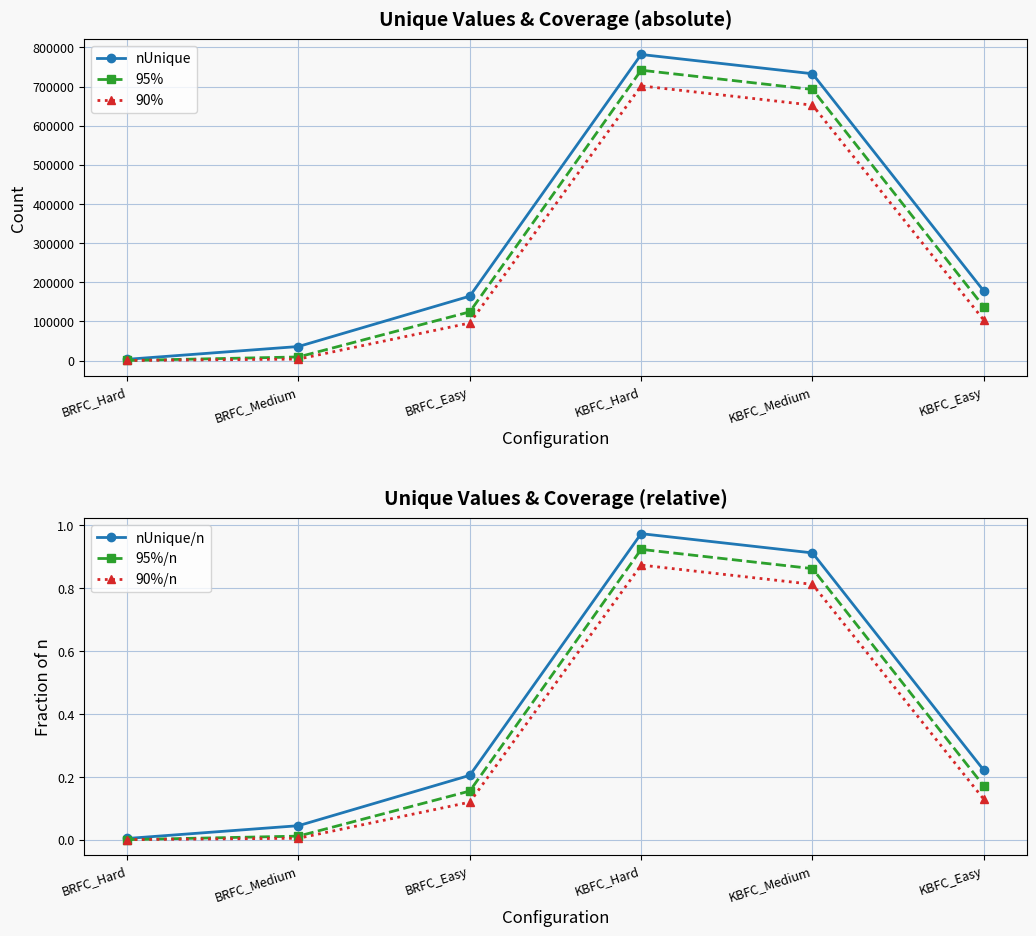

What is the value of the 90%/n point at the 5th from the left?

0.8